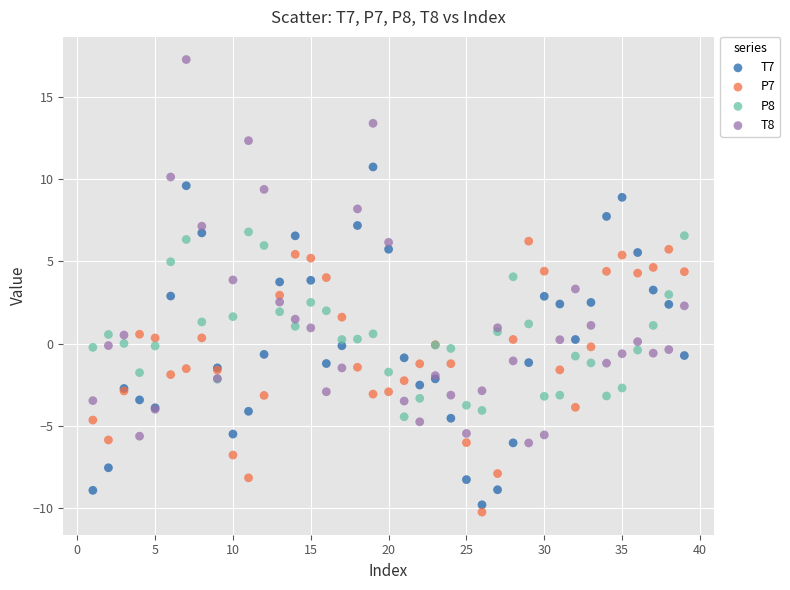

Which series has the largest Y range (max minus min)?

T8